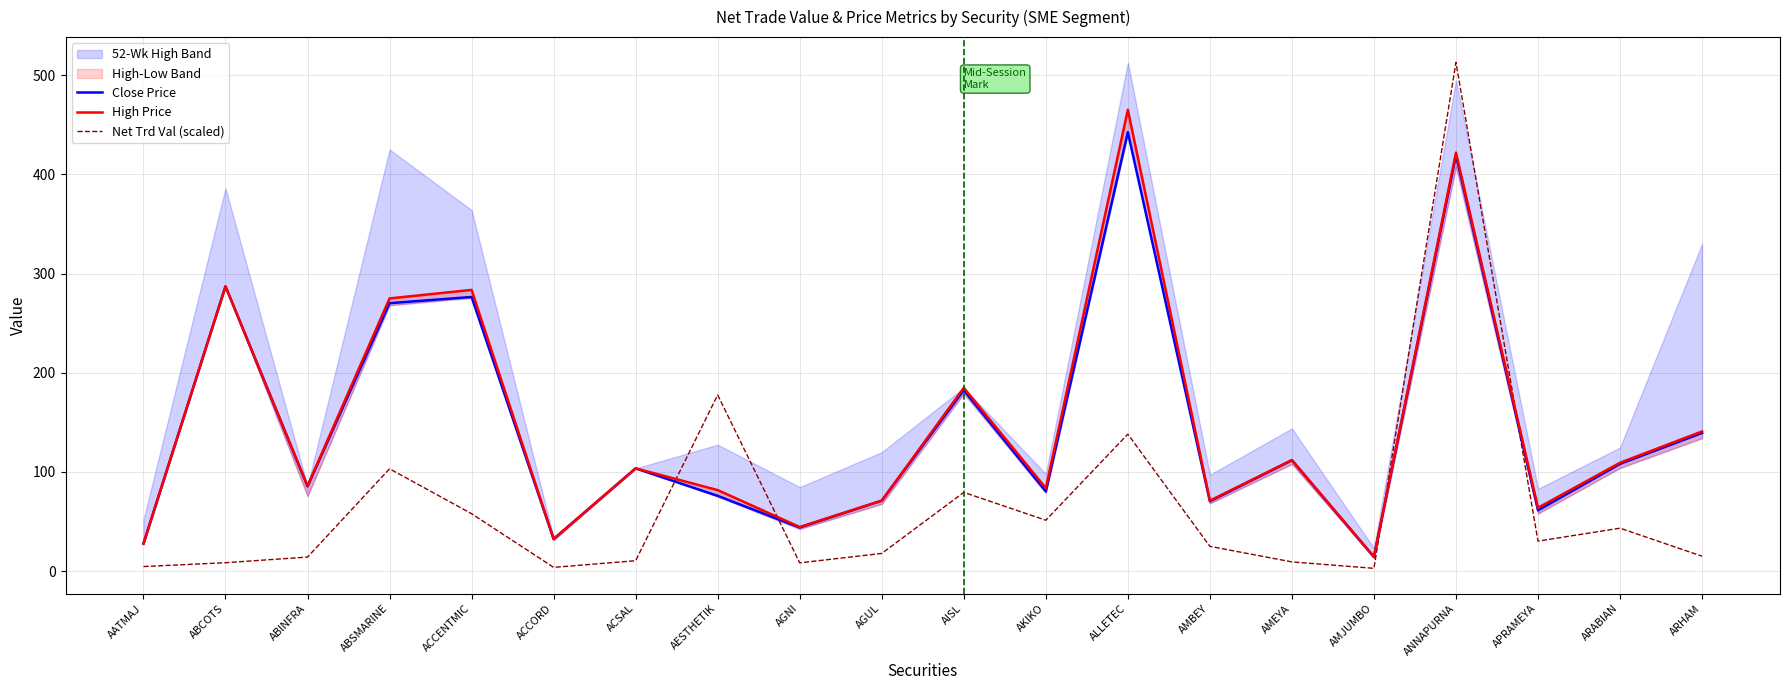

What is the difference between the maximum and second lowest values in the Net Trd Val (scaled) series?

509.0